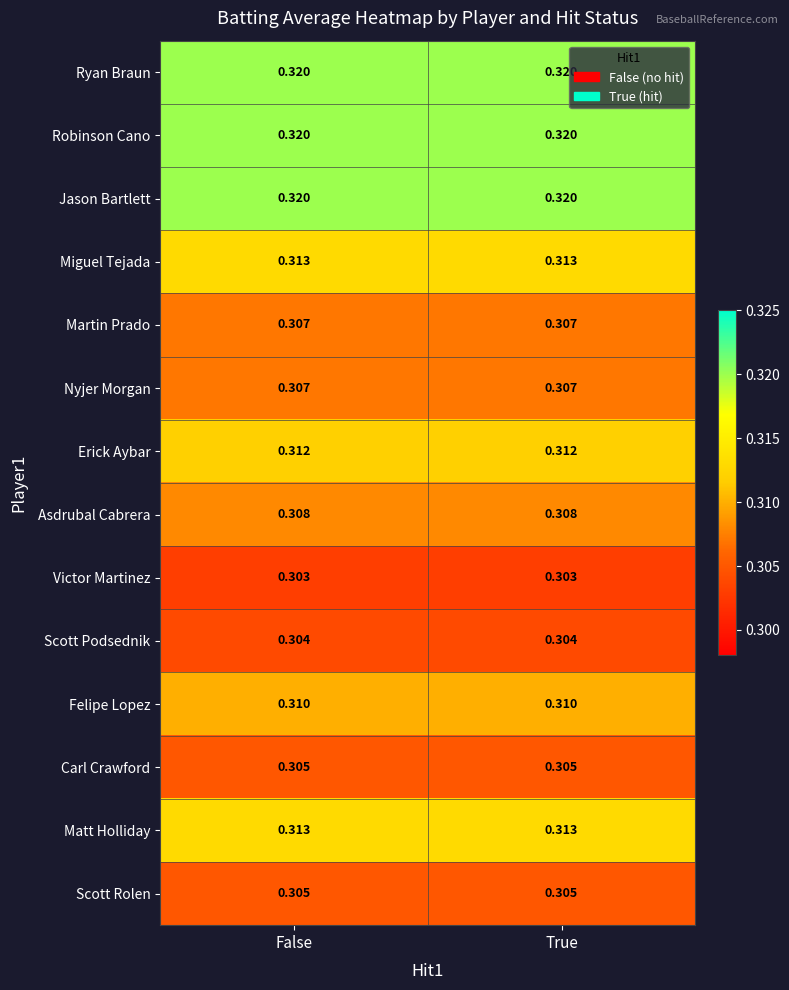

Is the value of Carl Crawford at False greater than the value of Nyjer Morgan at True?

No